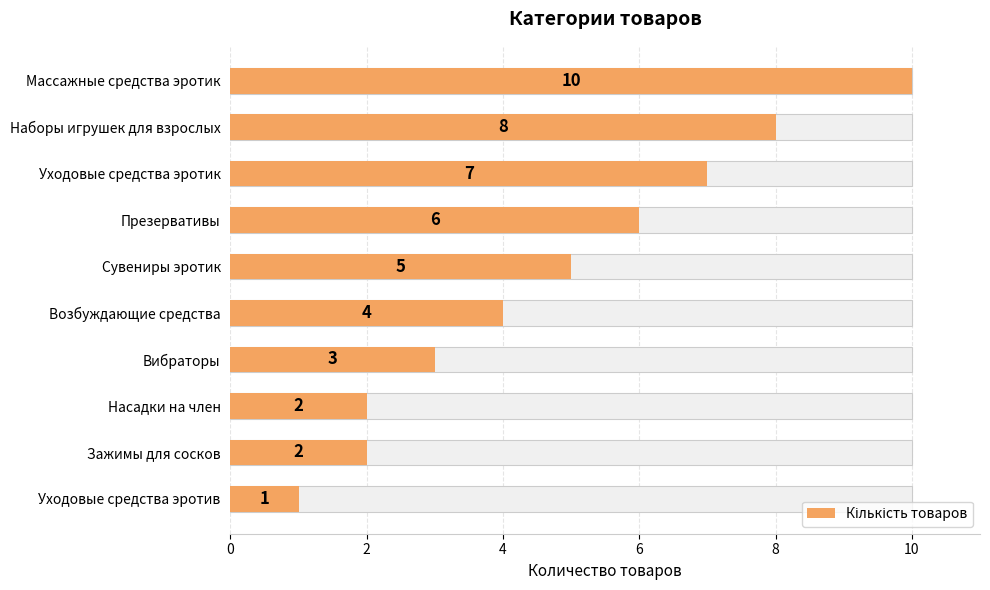

Read the value at Презервативы.

6